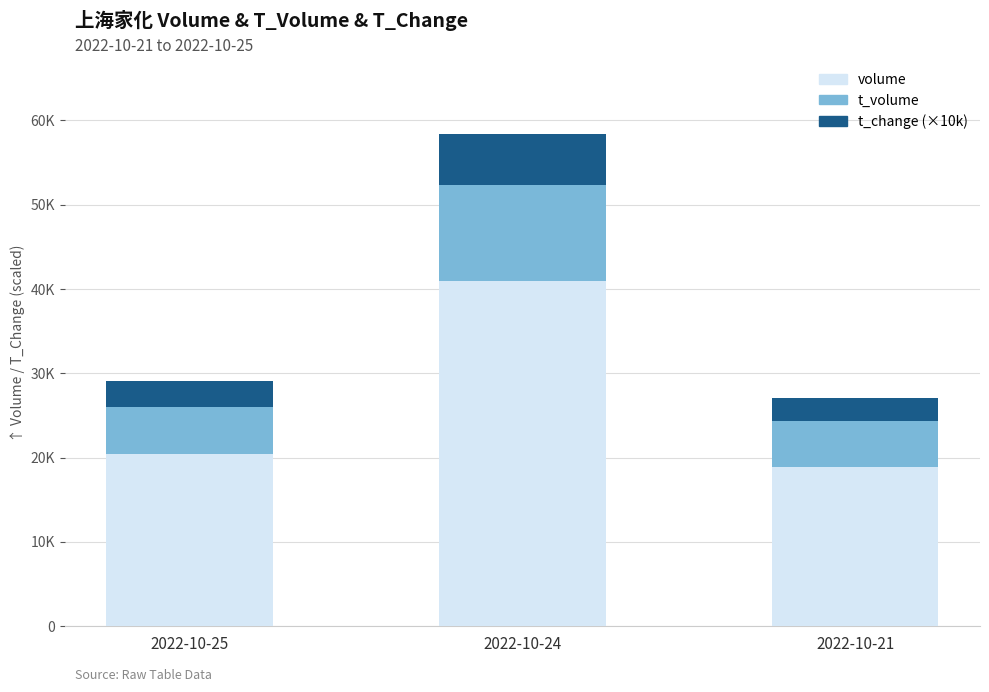

What is the sum of the t_volume values at 2022-10-21 and 2022-10-25?

10971